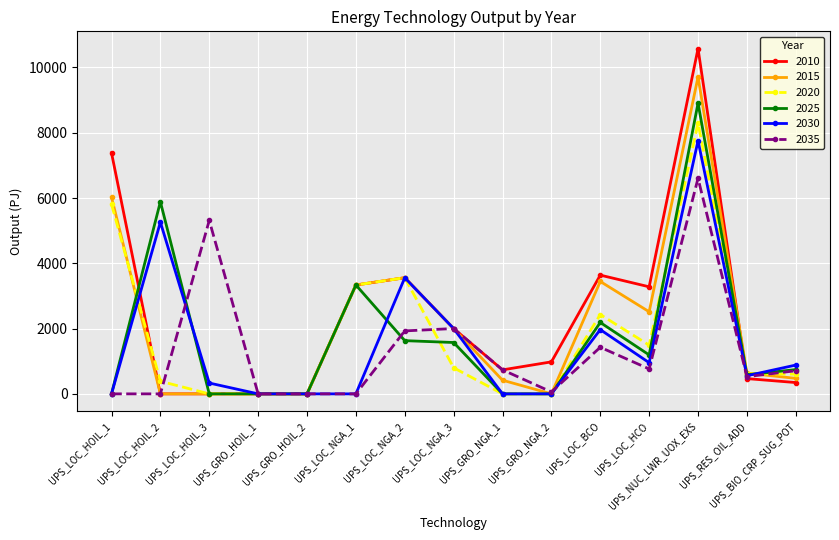

The 2035 series shows 0.0 at UPS_LOC_HOIL_2. True or false?

True